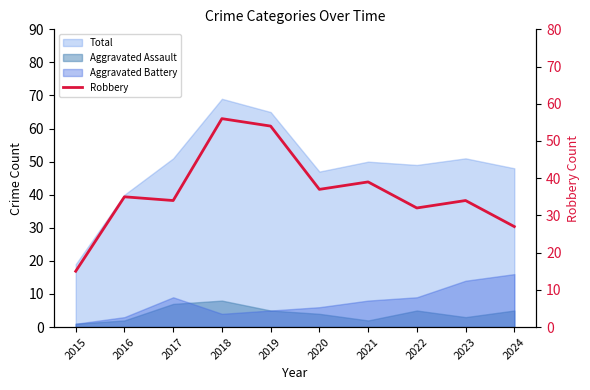

What is the average value?

36